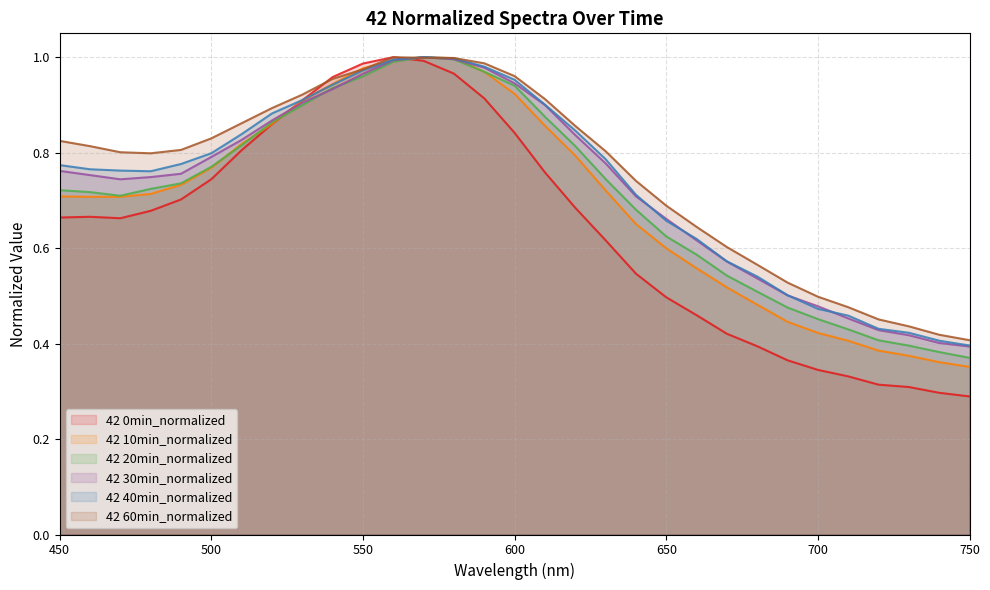

What are all the series names shown in the legend?

42 0min_normalized, 42 10min_normalized, 42 20min_normalized, 42 30min_normalized, 42 40min_normalized, 42 60min_normalized